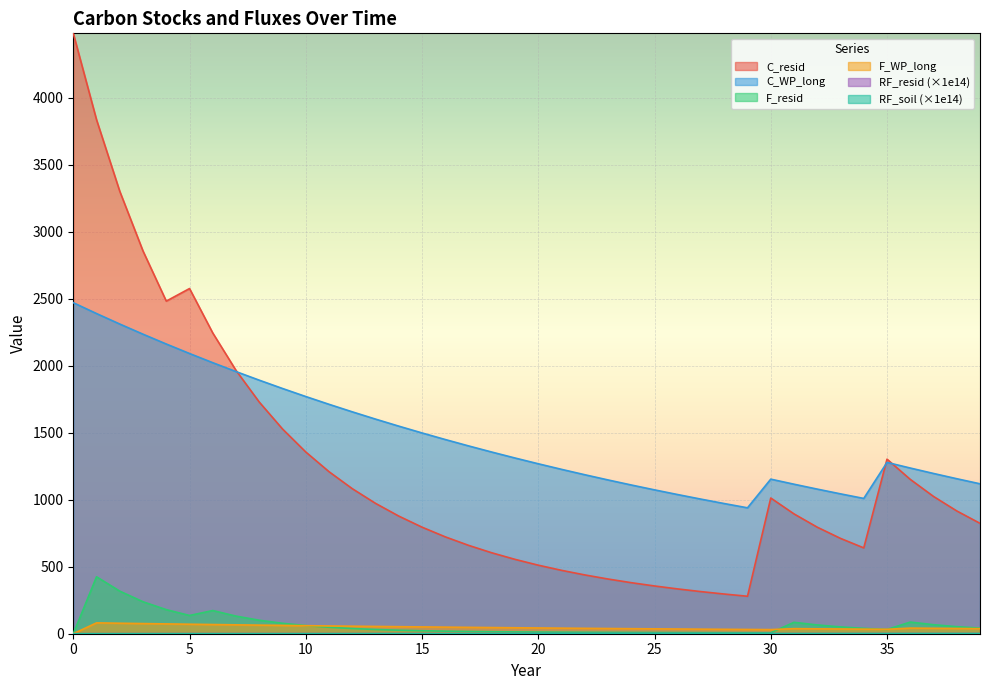

How many data points in F_resid are less than 38?

20